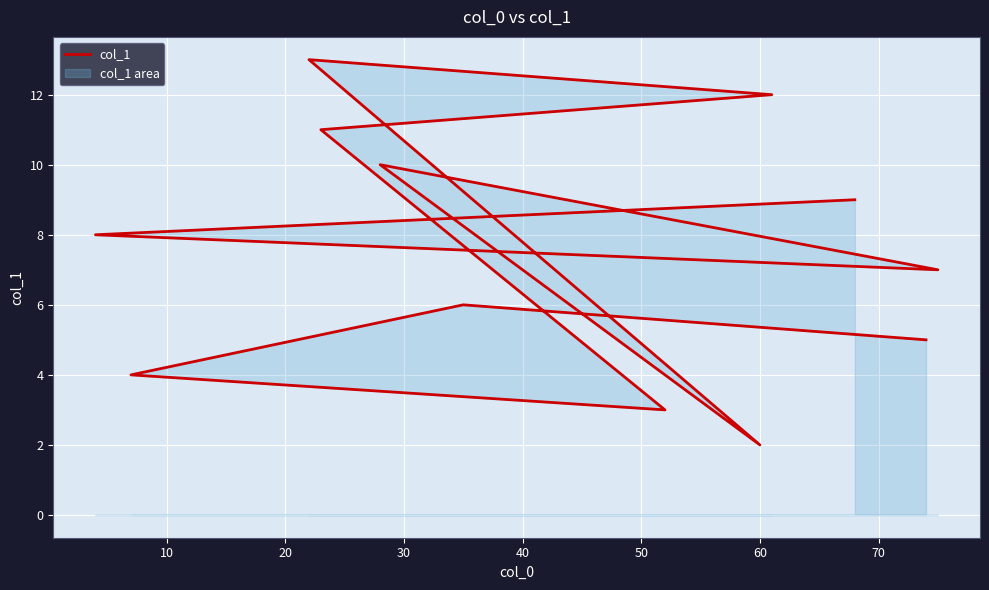

What is the sum of all values?

90.0